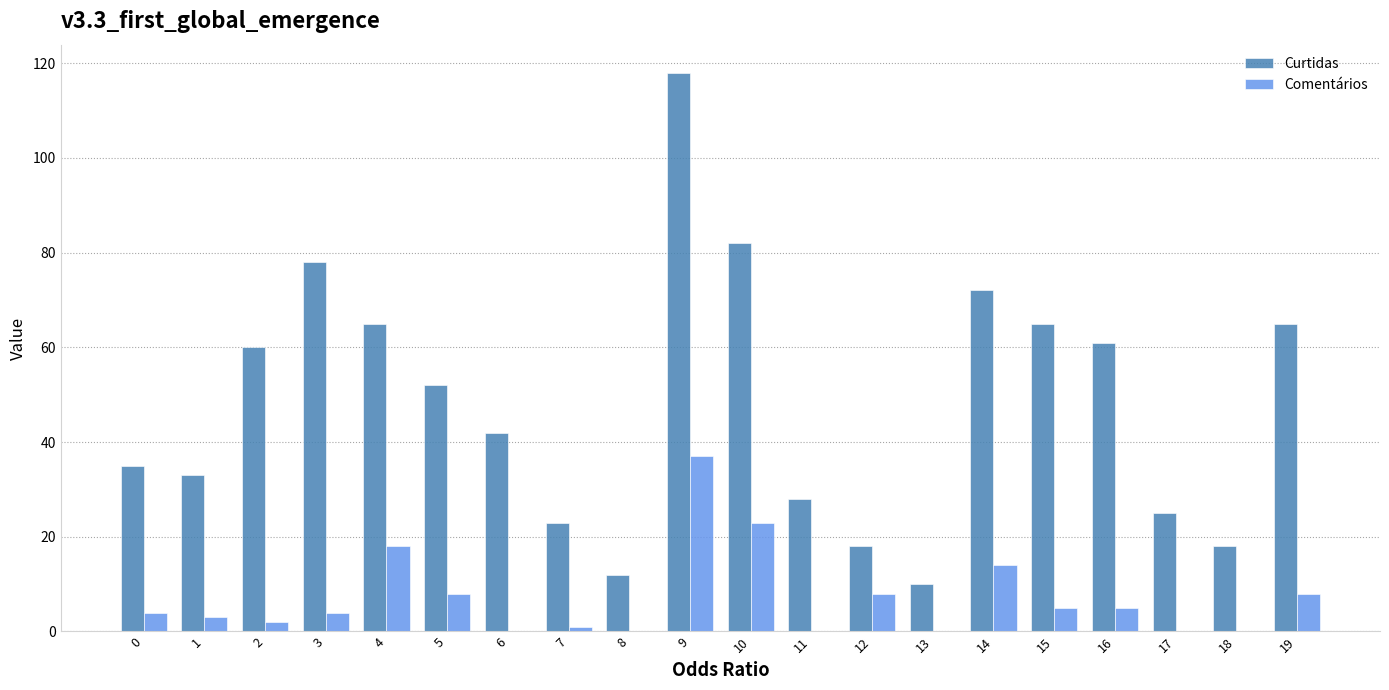

What is the maximum value for Curtidas?

118